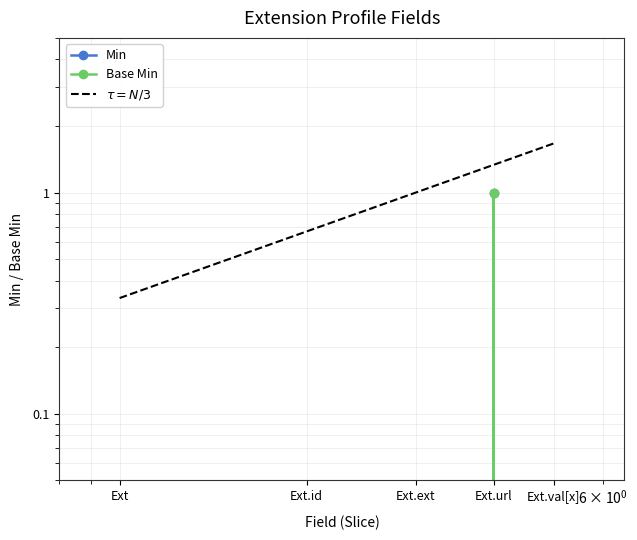

True or false: Min and Base Min cross at least once.

False